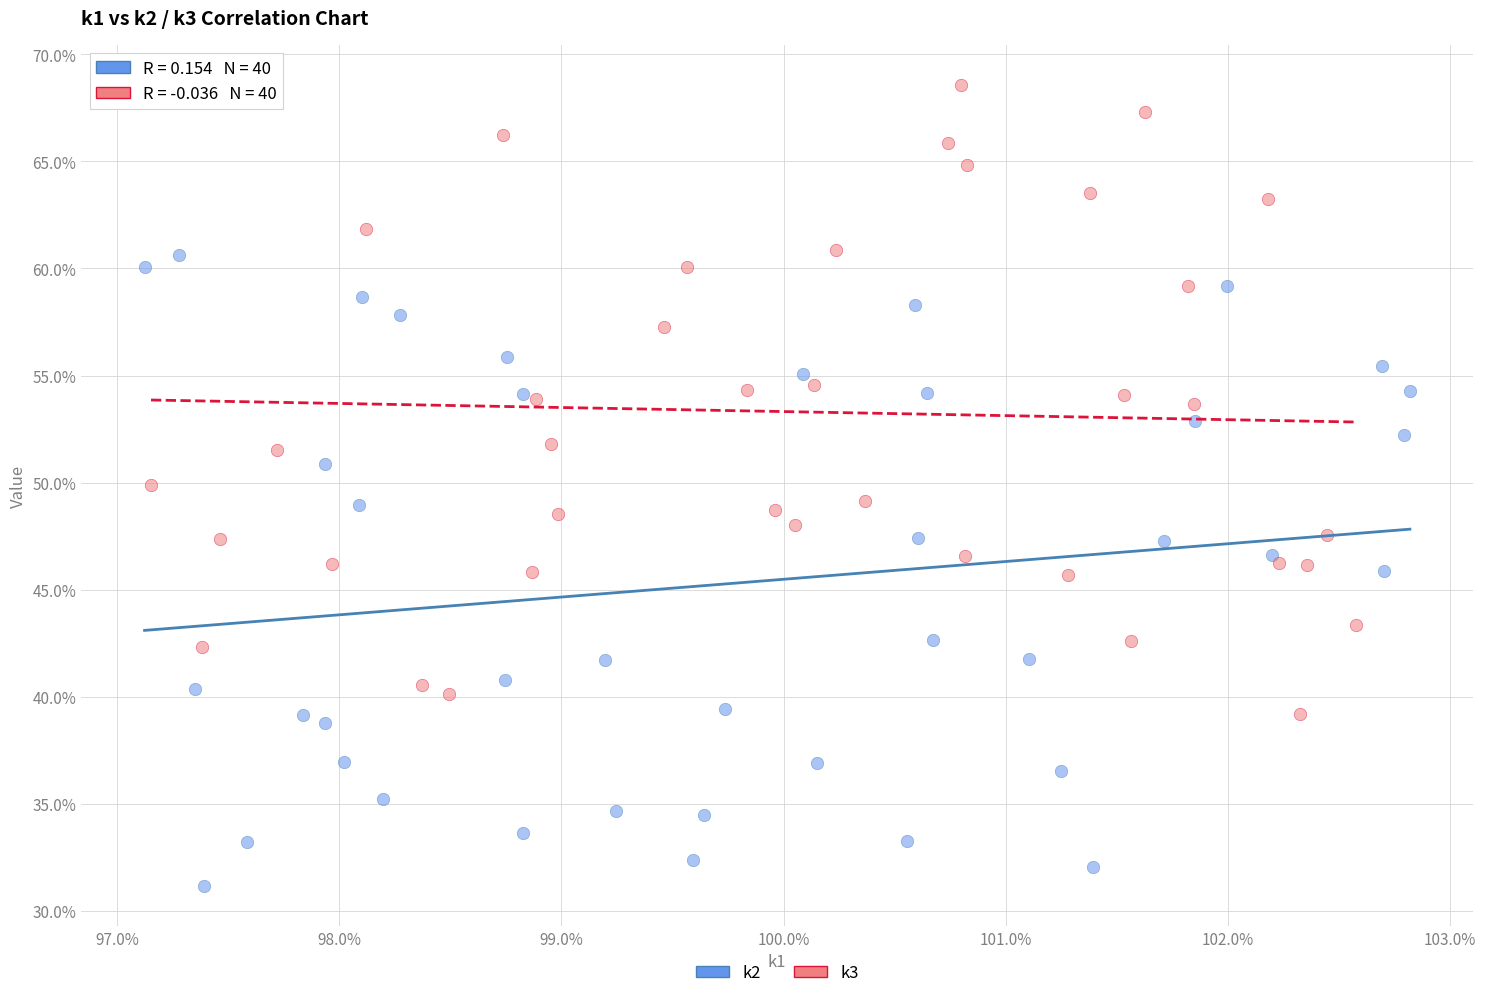

Which series contains the lowest Y value?

k2